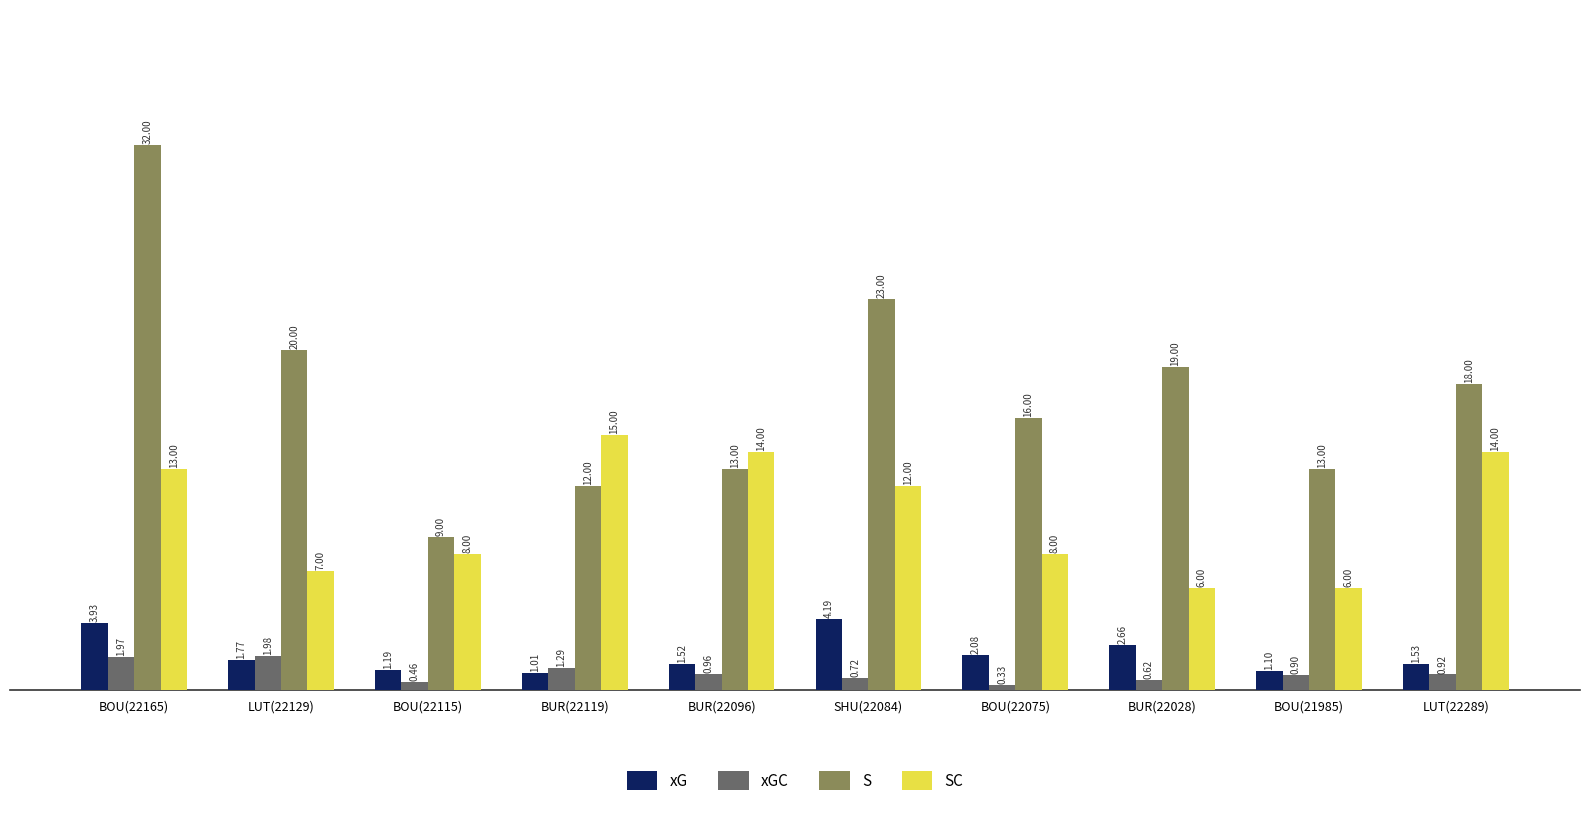

Which series has the widest spread of values?

S